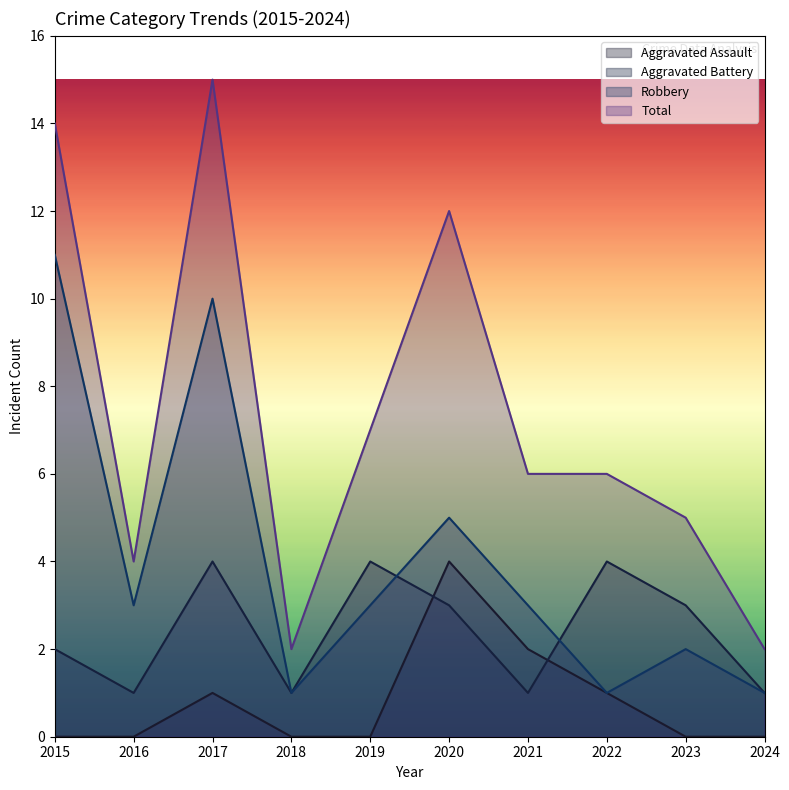

What is the difference between the second highest and minimum values in the Total series?

12